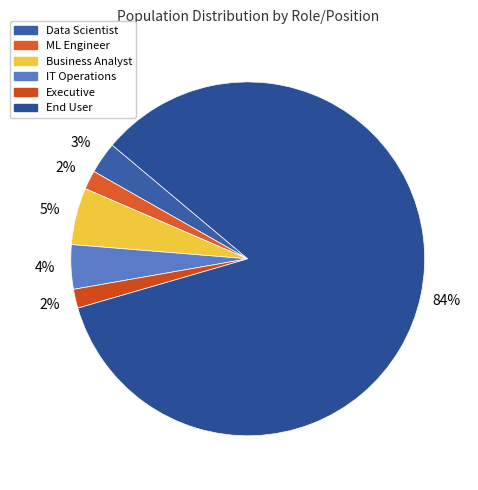

Which has a higher value, Executive or IT Operations?

IT Operations